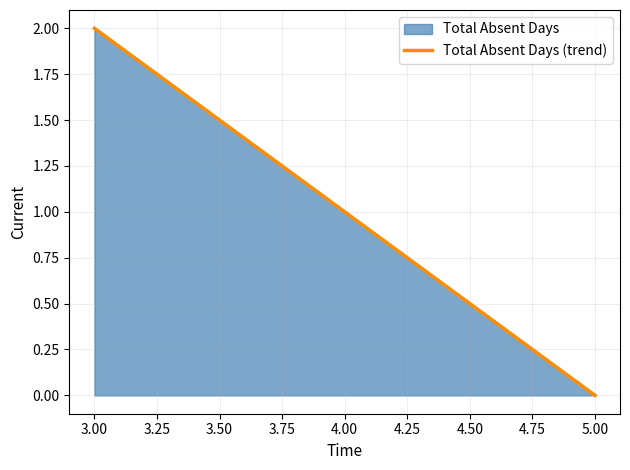

What position from the right is 5.00?

1